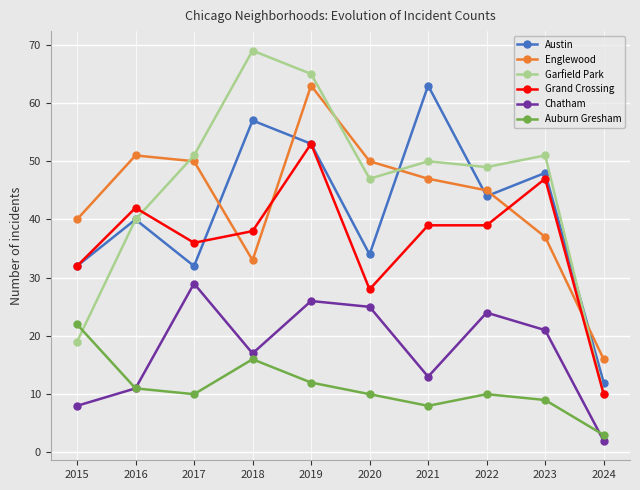

Which series has the largest range (max minus min)?

Garfield Park